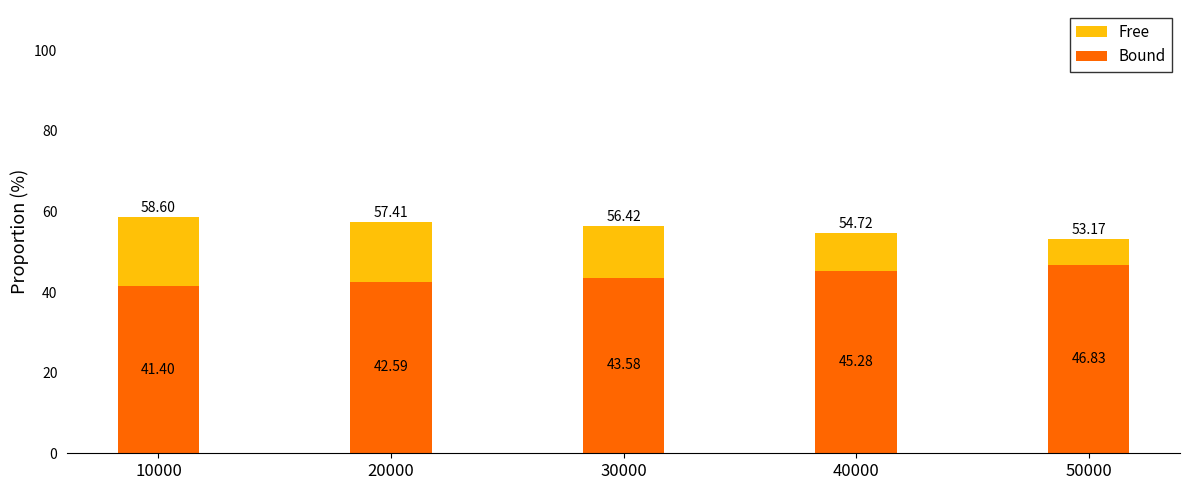

How many distinct data groups are displayed?

2